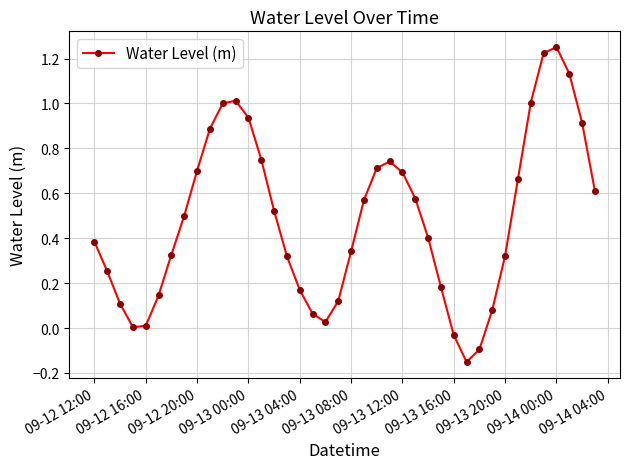

What is the sum of all values?

19.4